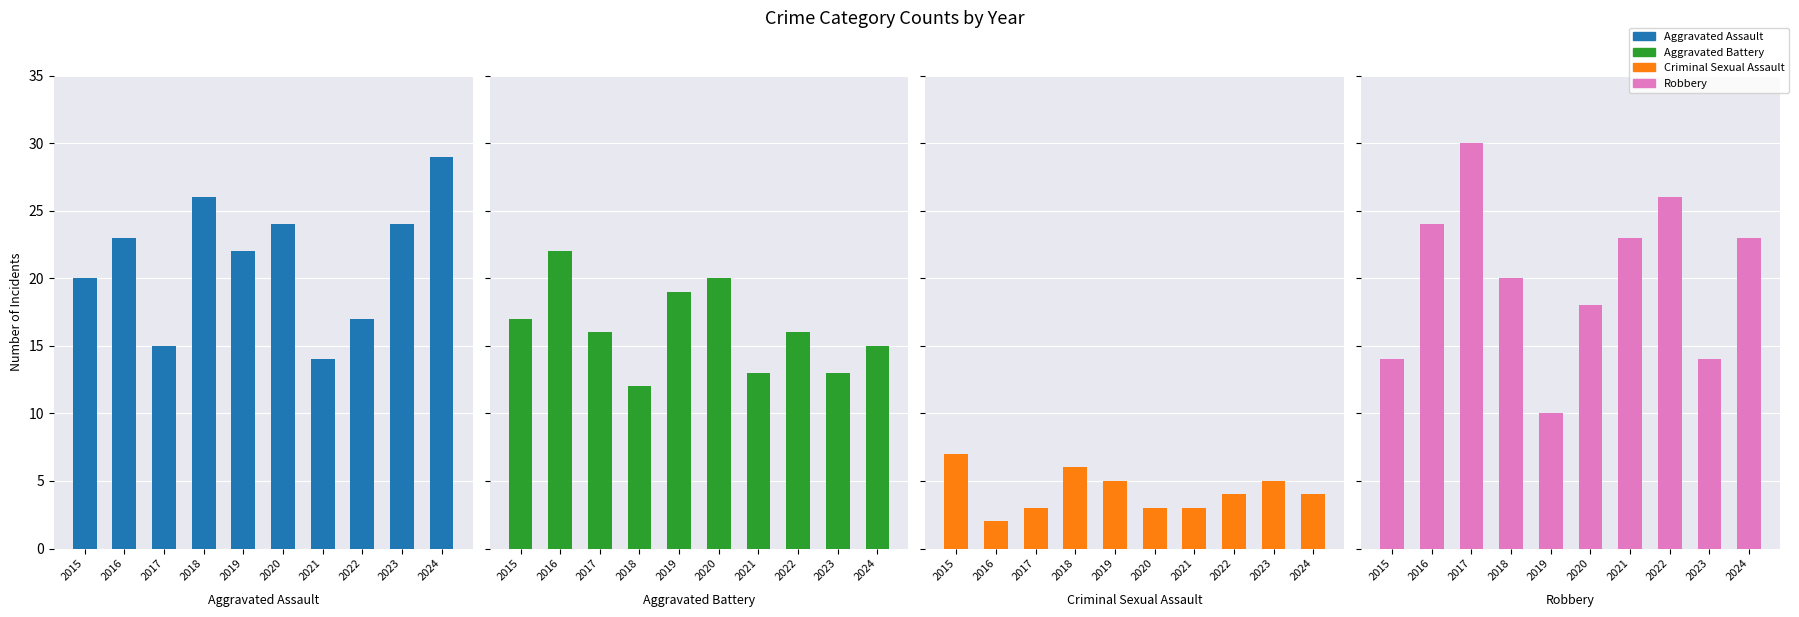

True or false: Robbery has a value of 24 at 2016.

True